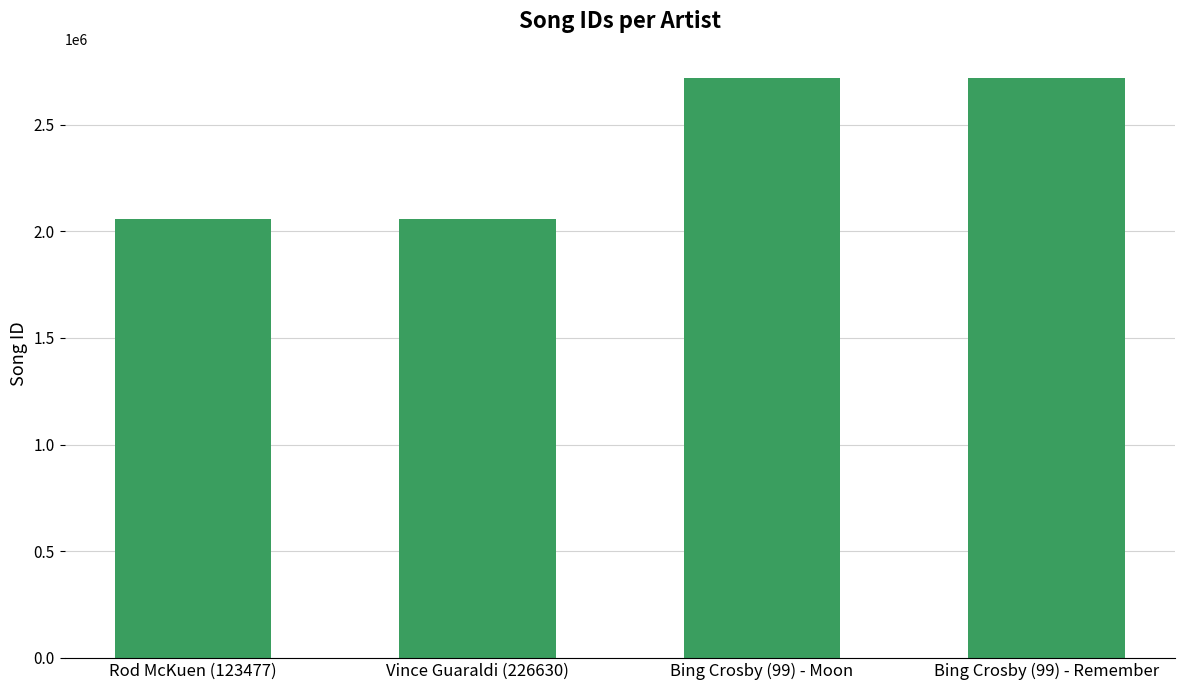

What is the label of the 2nd bar from the right?

Bing Crosby (99) - Moon